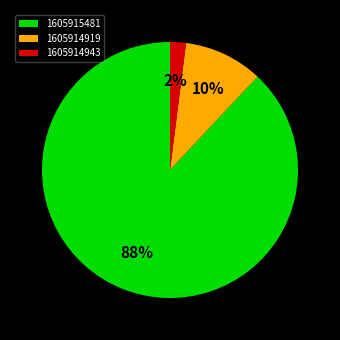

To the nearest percent, what percentage of the pie is 1605914943?

2%